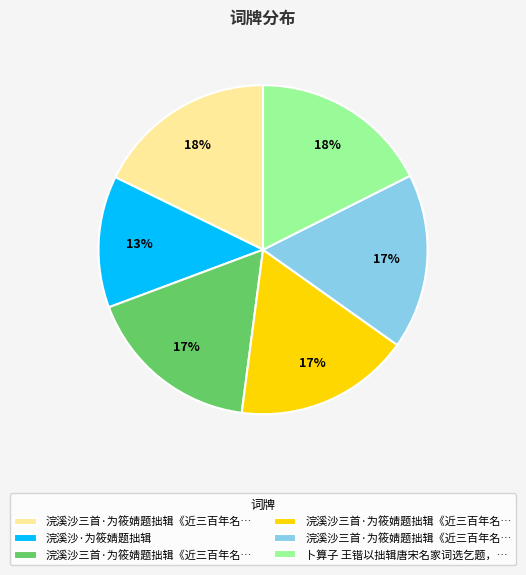

To the nearest percent, what is the average slice percentage?

17%